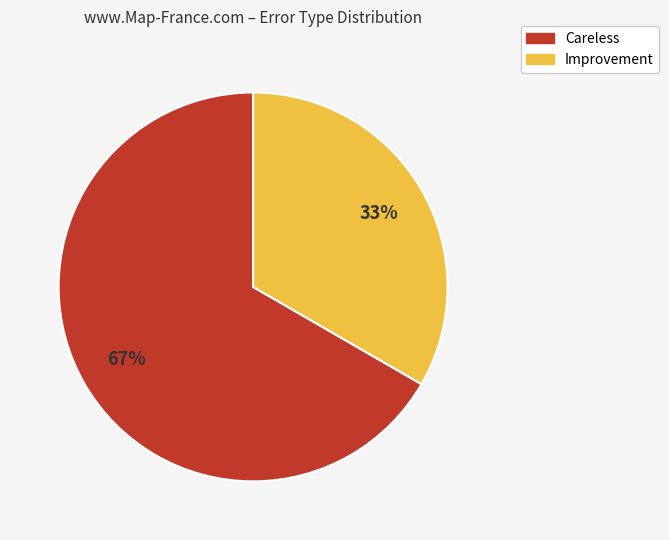

To the nearest percent, what is the average slice percentage?

50%